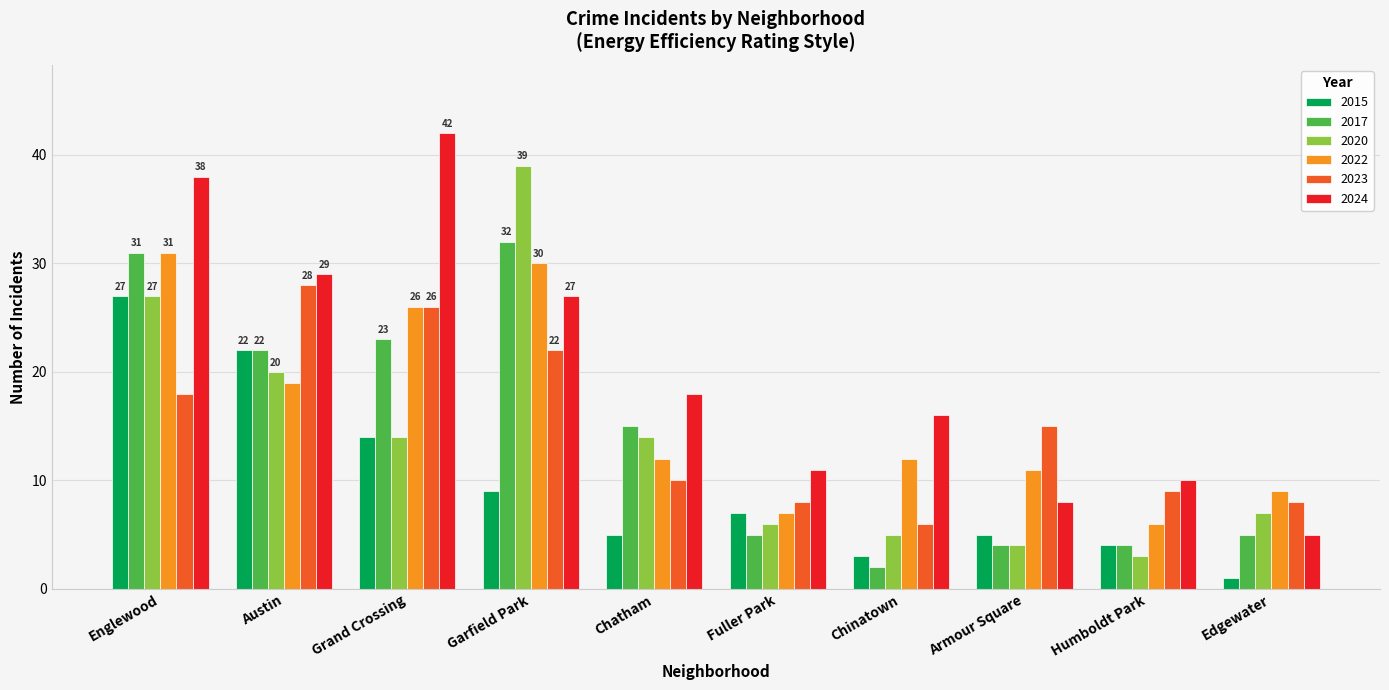

What is the sum of all 2022 values?

163